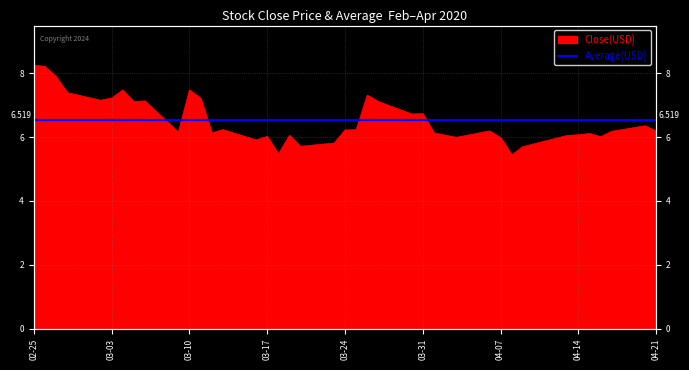

What is the smallest value displayed?

5.4